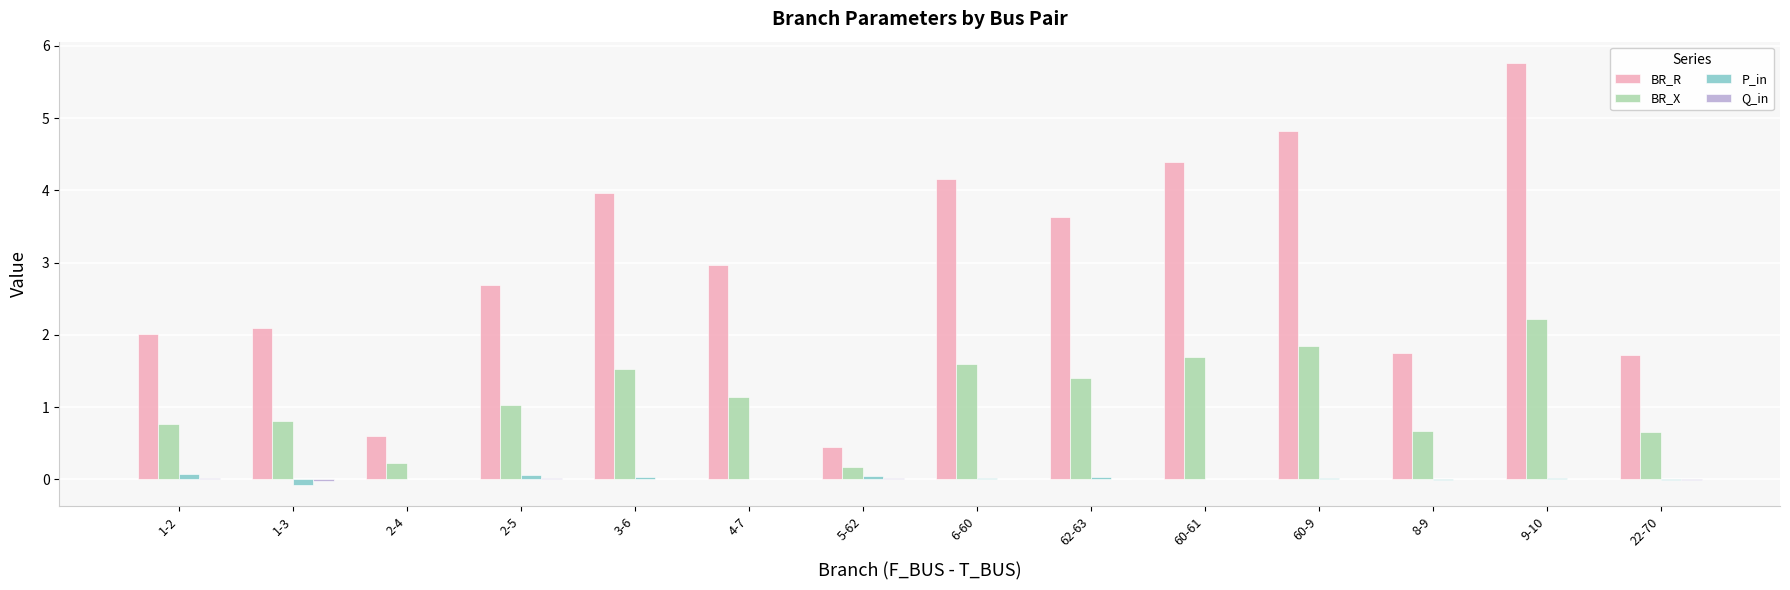

Which category has the highest value across all series?

9-10